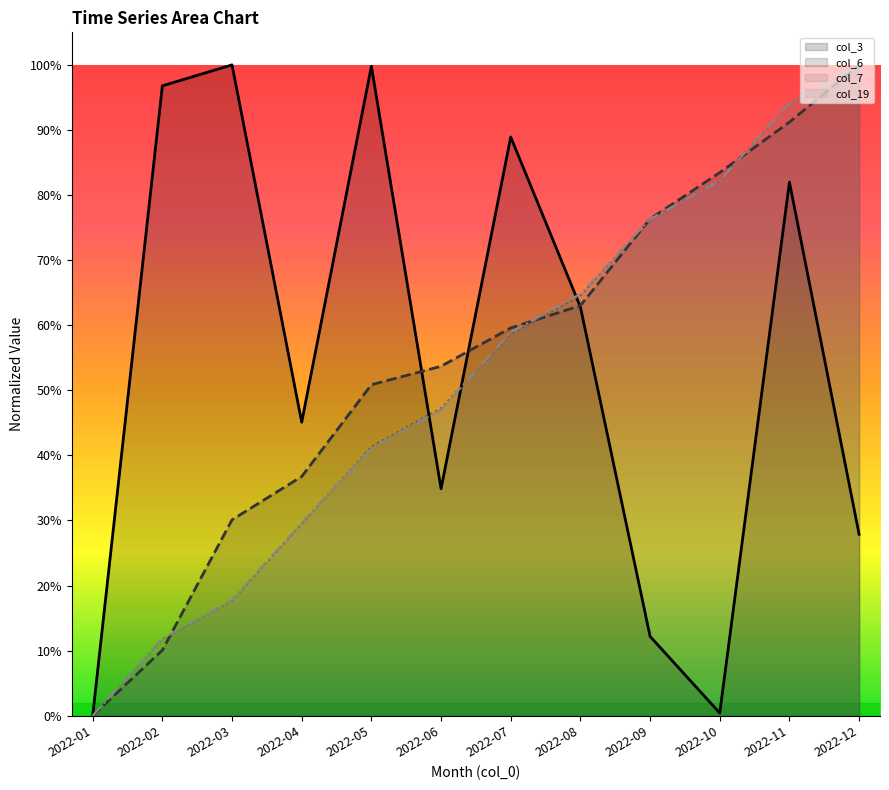

What is the difference between the maximum and minimum values in the col_7 series?

100.0